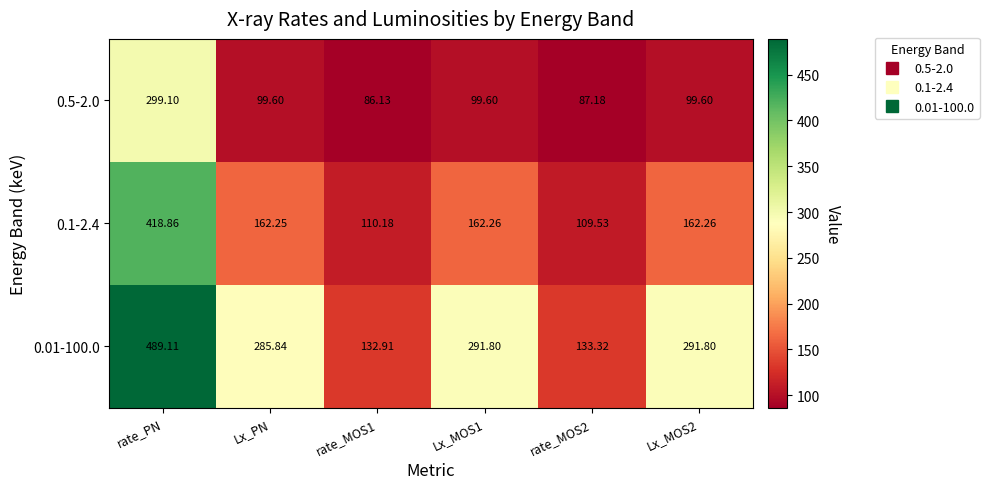

Which series has the widest spread of values?

0.01-100.0